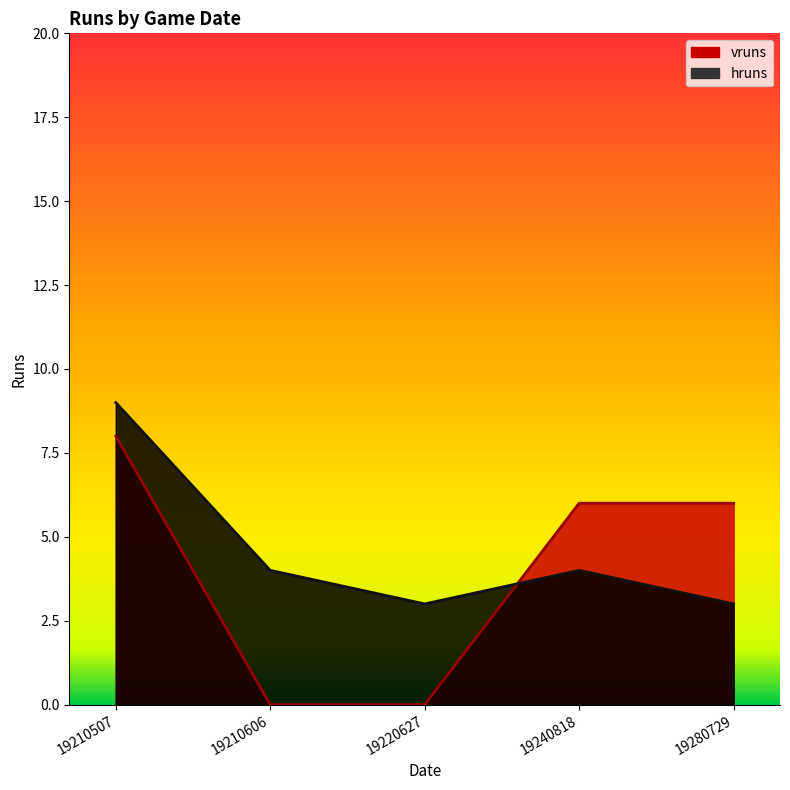

At how many categories does at least one series exceed 5?

3